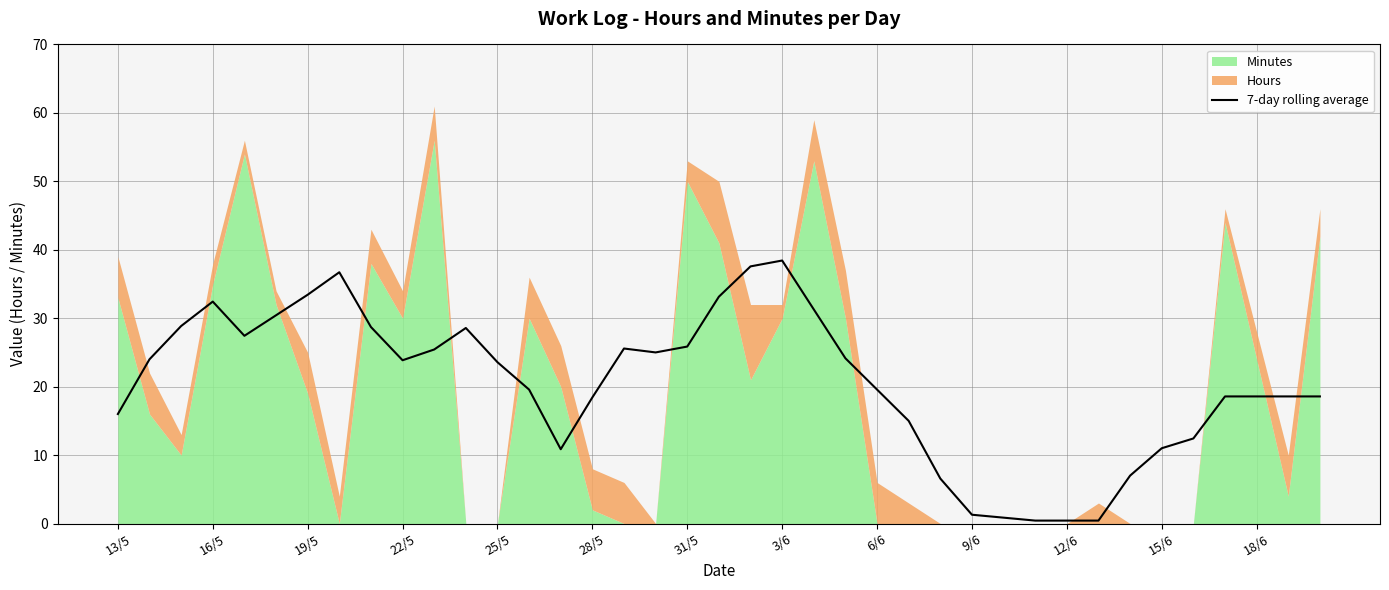

True or false: the data shows 25.6 at 16.

True